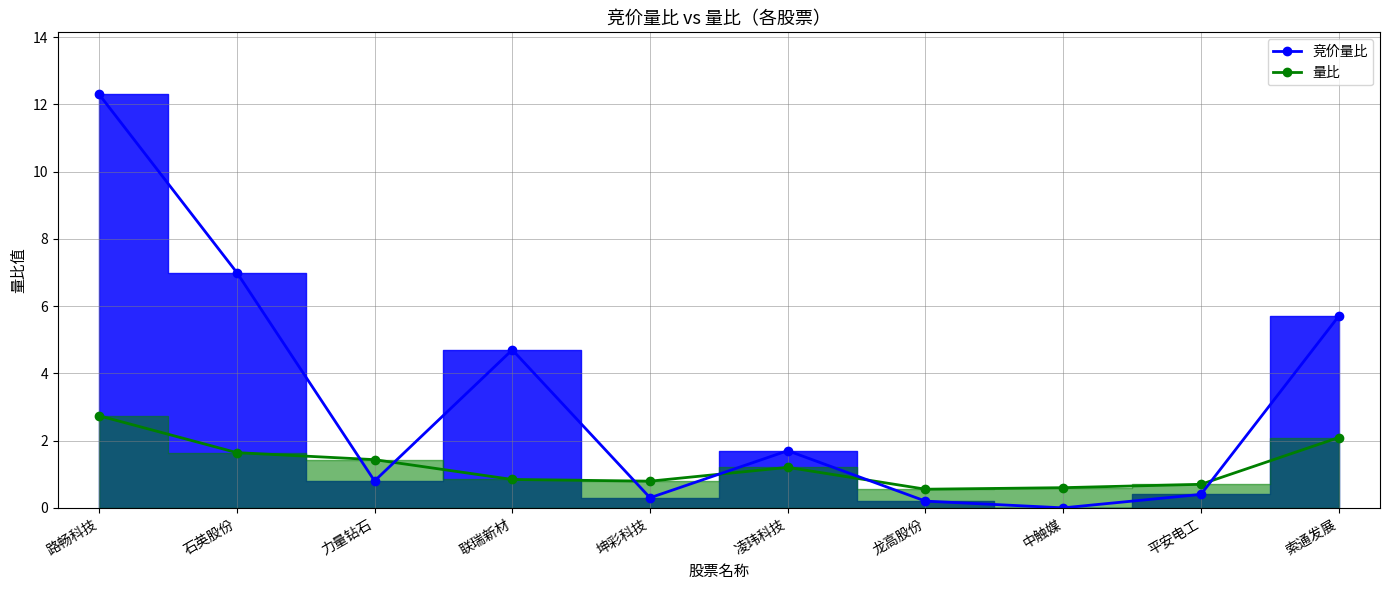

What is the maximum value shown in the chart?

12.3